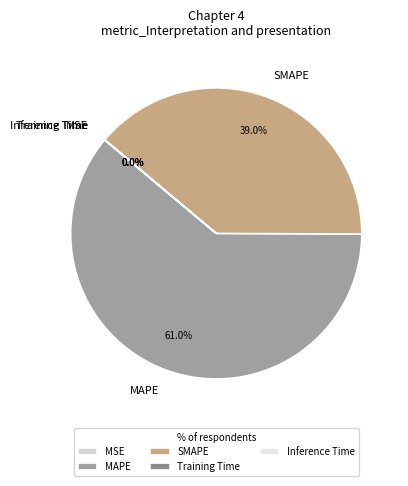

Is there any slice that represents more than half of the pie?

Yes